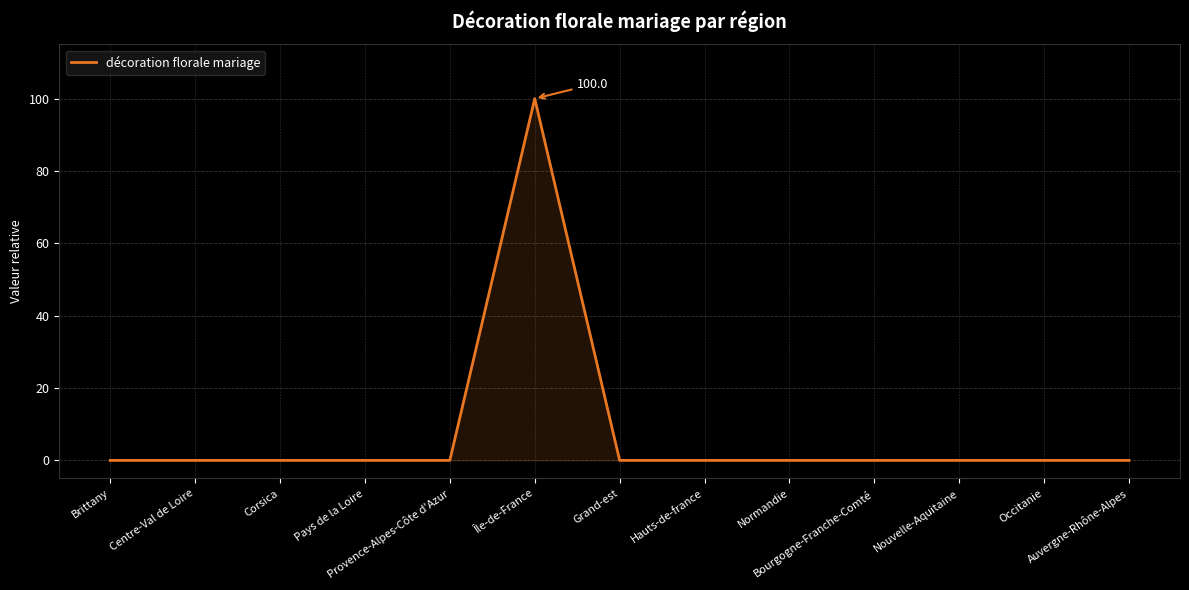

What is the greatest value displayed?

100